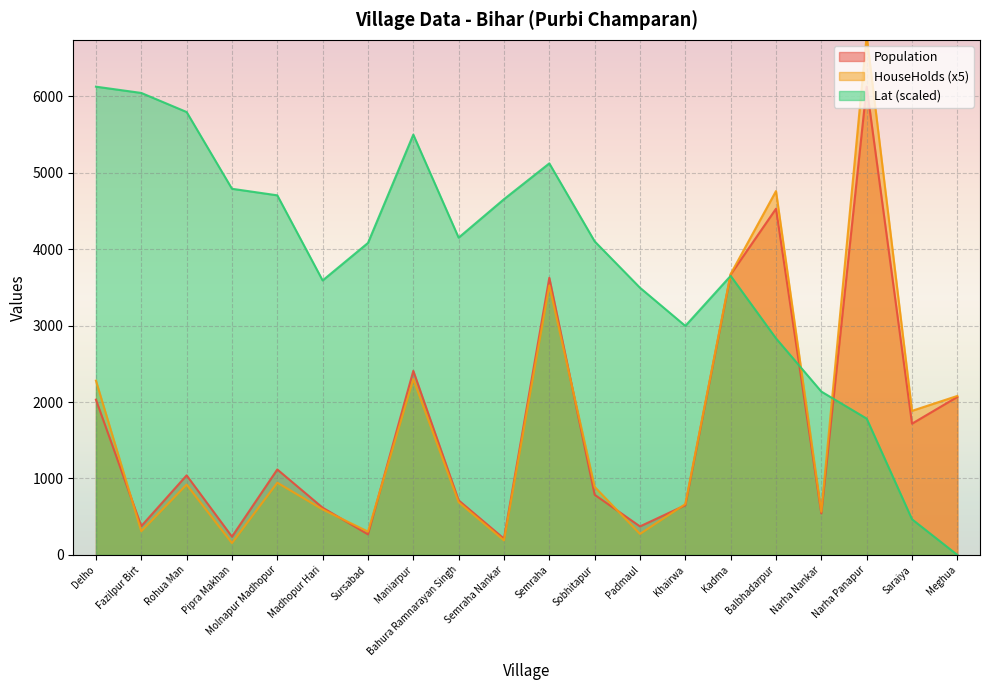

Is it true that lat_min_bound_centroid equals 6043.9 at Fazilpur Birt?

True